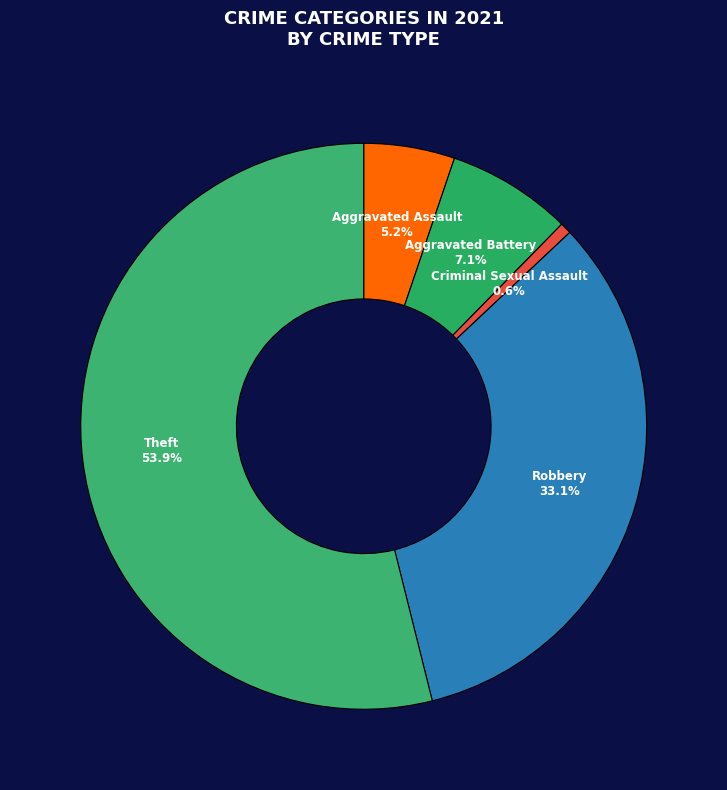

Which has a higher value, Aggravated Battery or Robbery?

Robbery